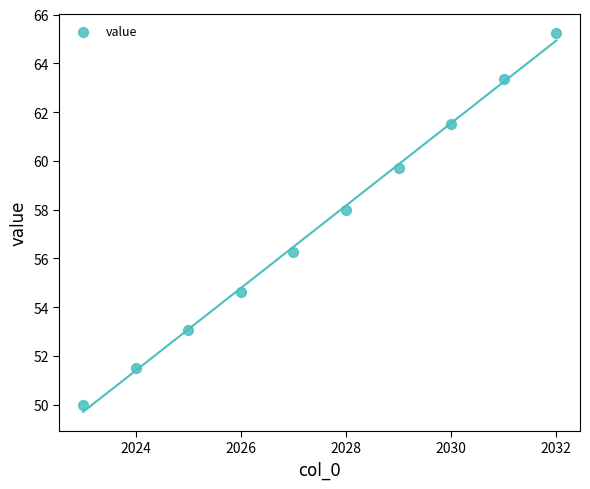

What is the average Y value?

57.3